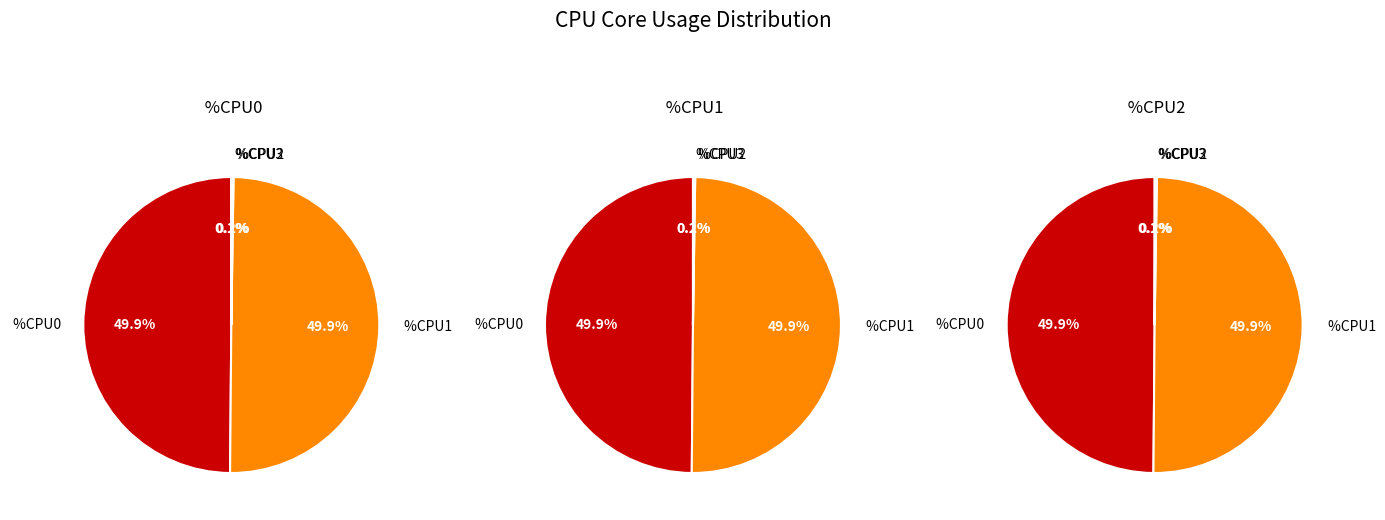

The 8 slice represents 21% of the pie. True or false?

False